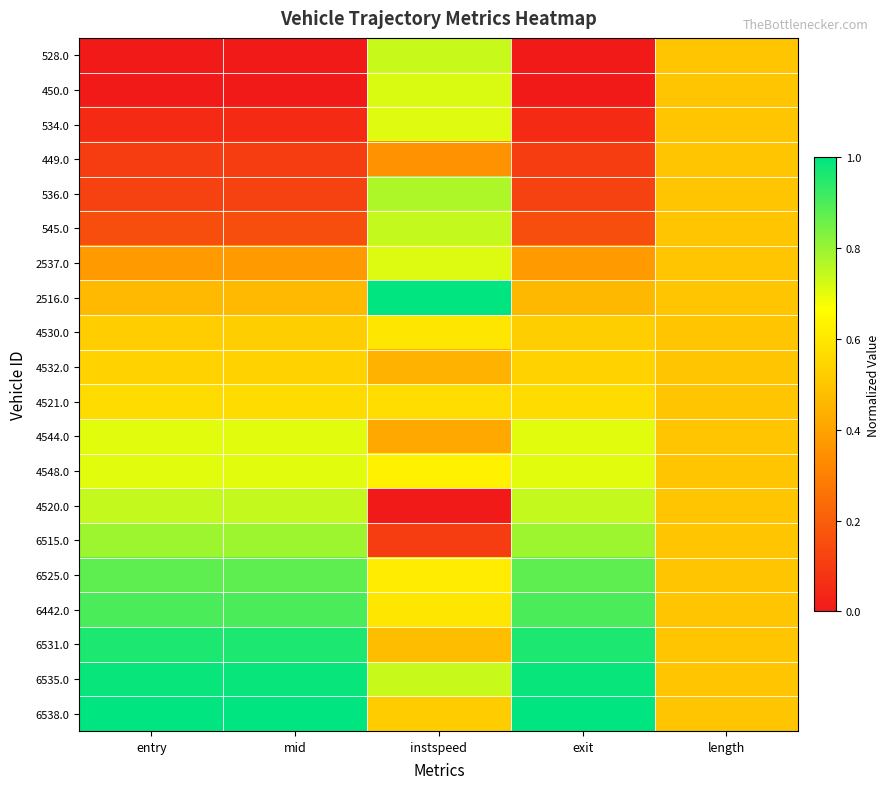

Between length and entry, which is larger?

length